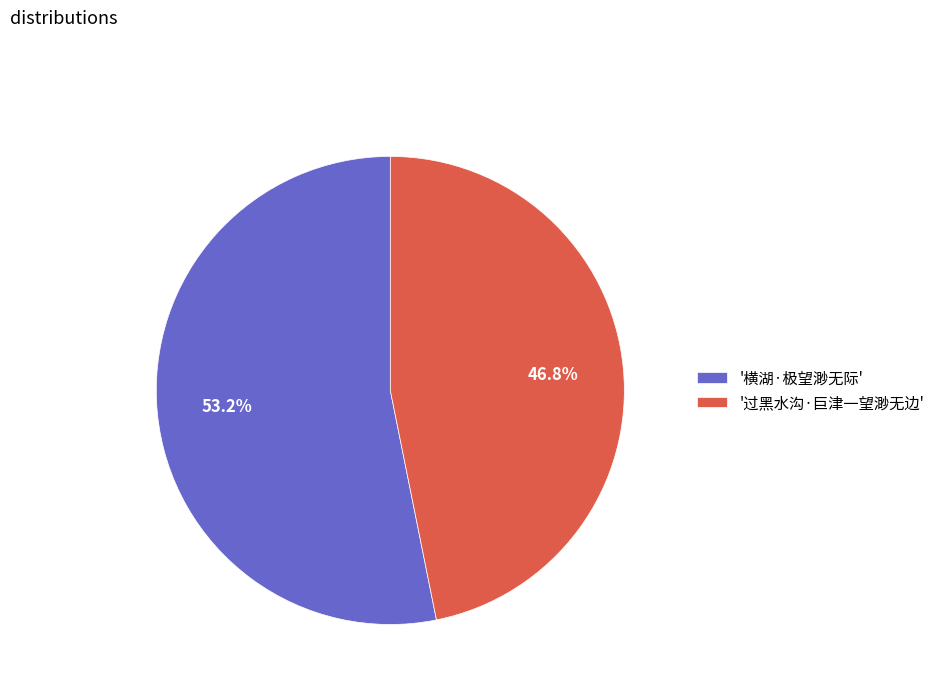

Which slice represents more than half of the pie?

'横湖·极望渺无际'